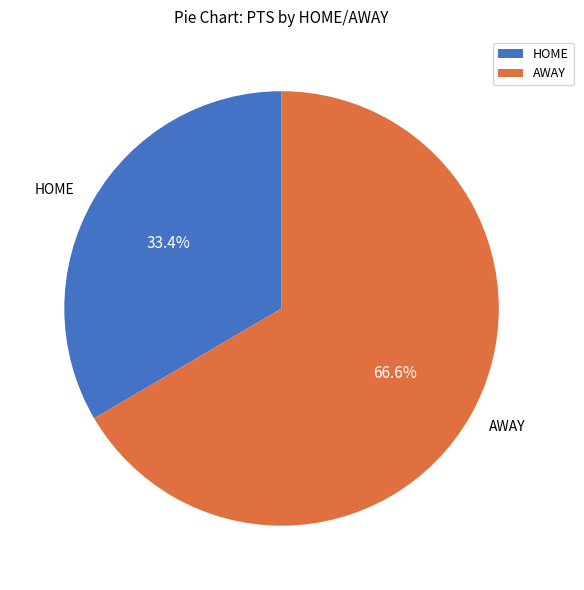

Combined, do AWAY and HOME account for over 50%?

Yes